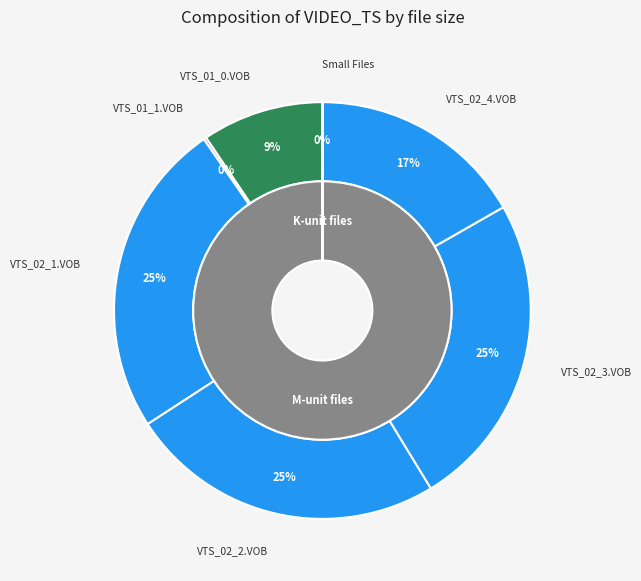

True or false: /VIDEO_TS/VTS_02_1.VOB accounts for 17% of the total.

False